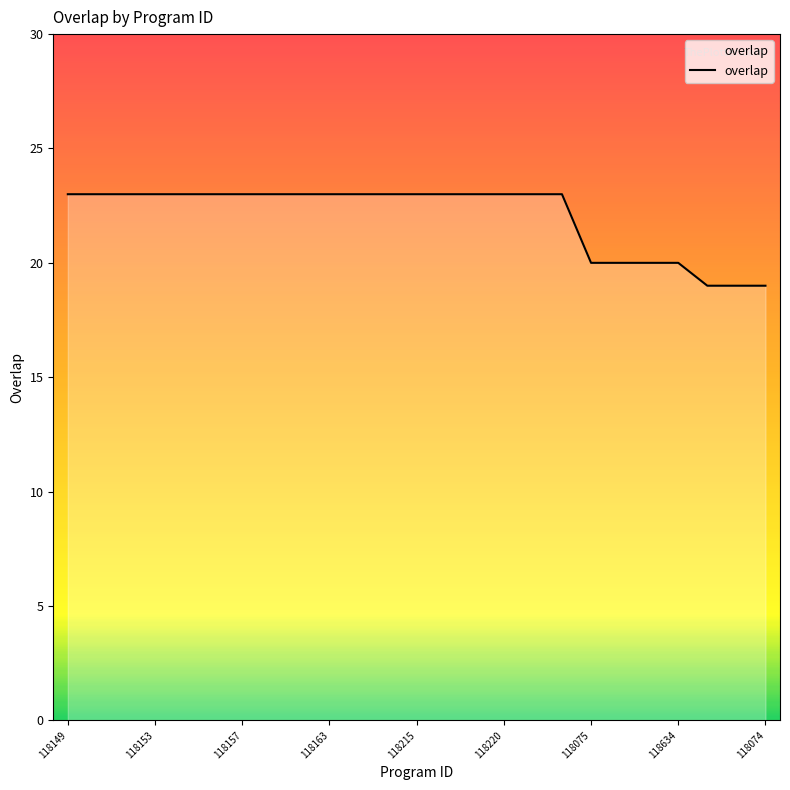

What is the smallest value displayed?

19